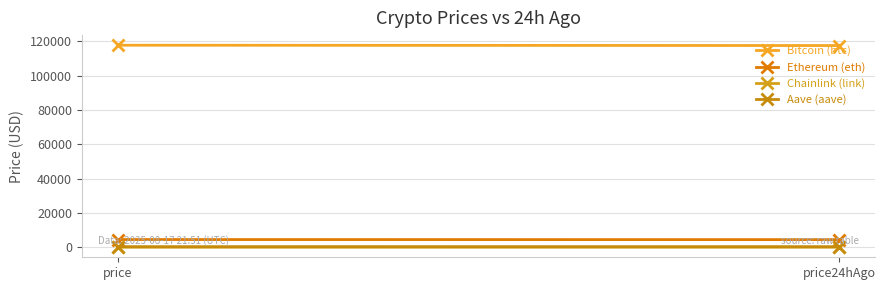

What is the label of the 1st point from the right?

price24hAgo